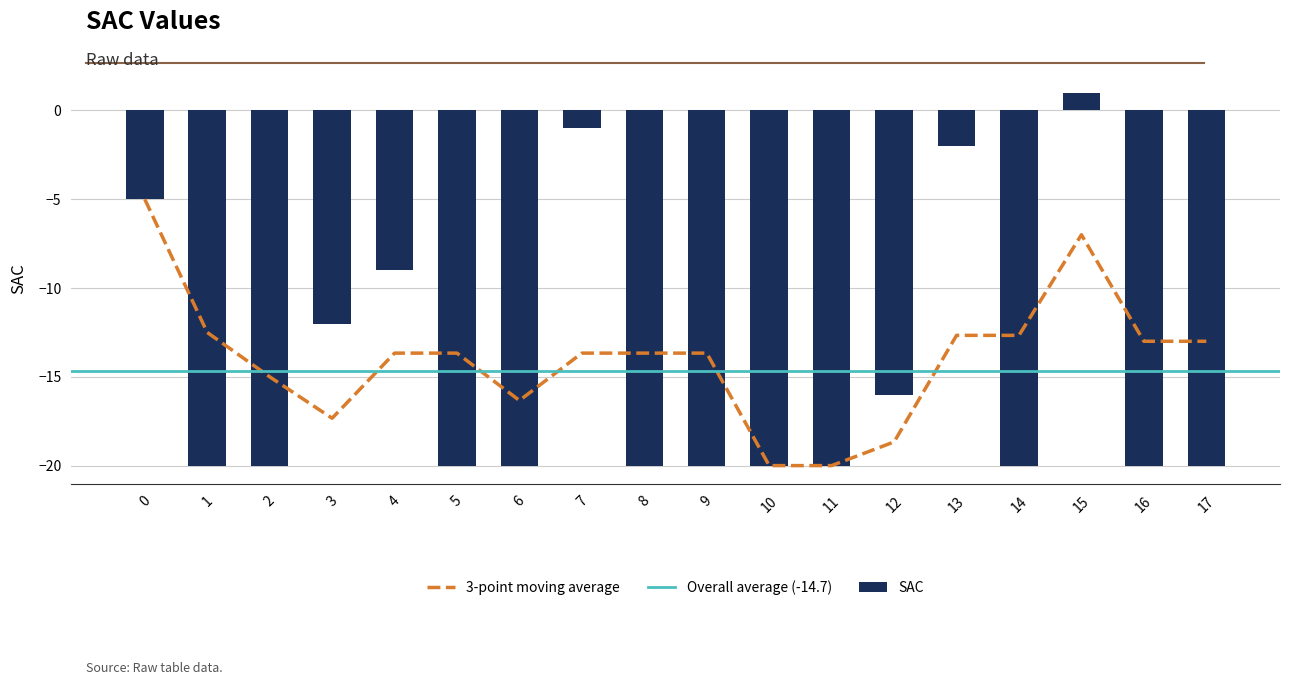

Where is the data nearest to the value -9?

4